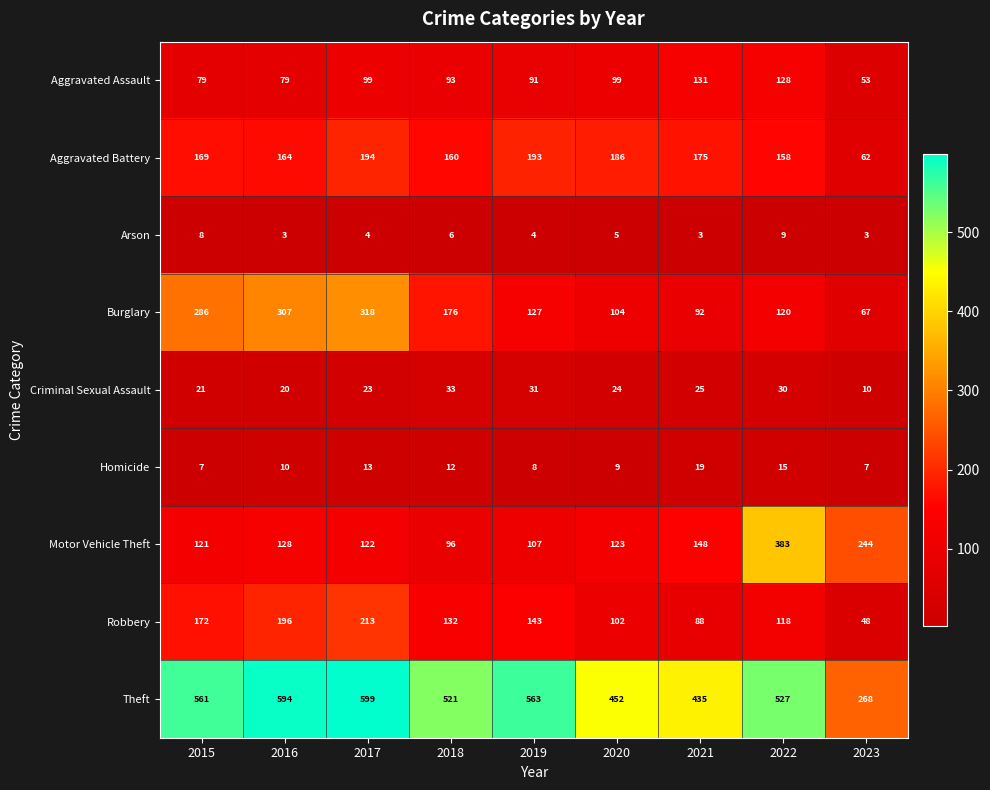

What is the average value of the Theft series?

502